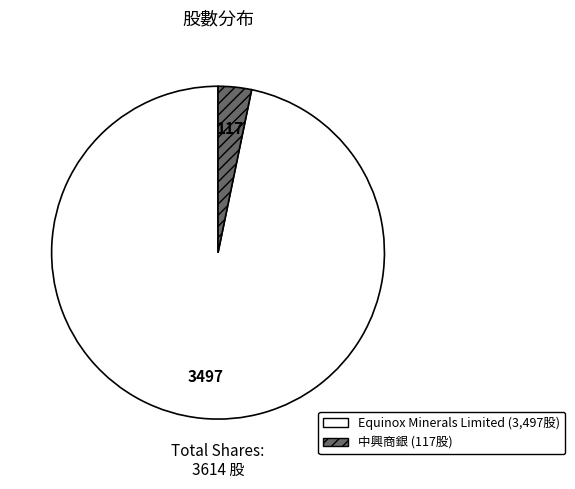

The Equinox Minerals Limited slice represents 84% of the pie. True or false?

False